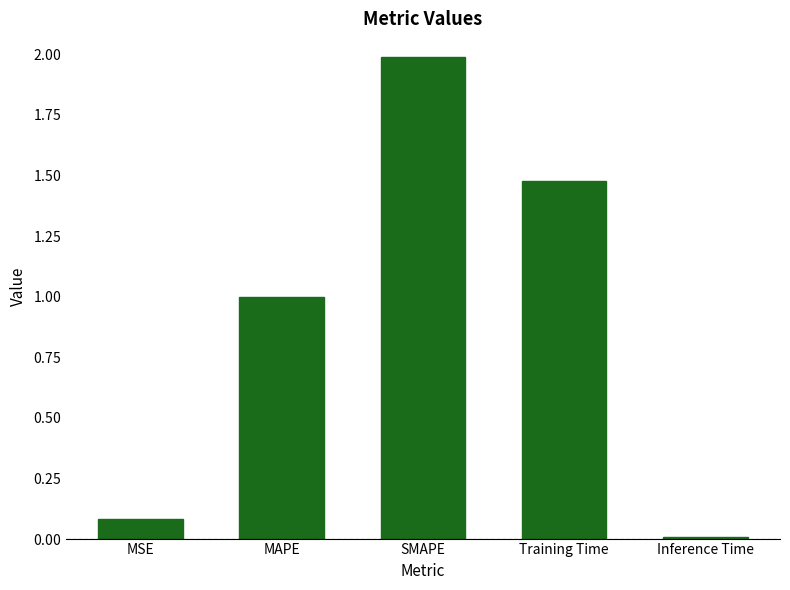

What is the label of the 4th bar from the left?

Training Time